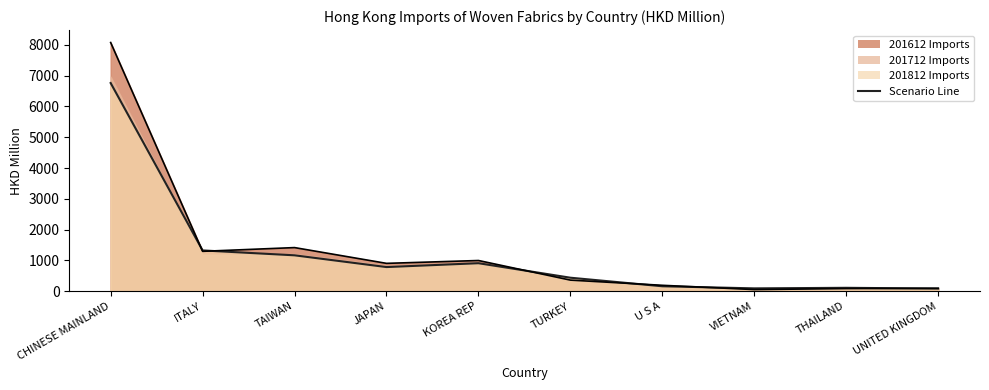

True or false: the data shows 107.6 at THAILAND.

True